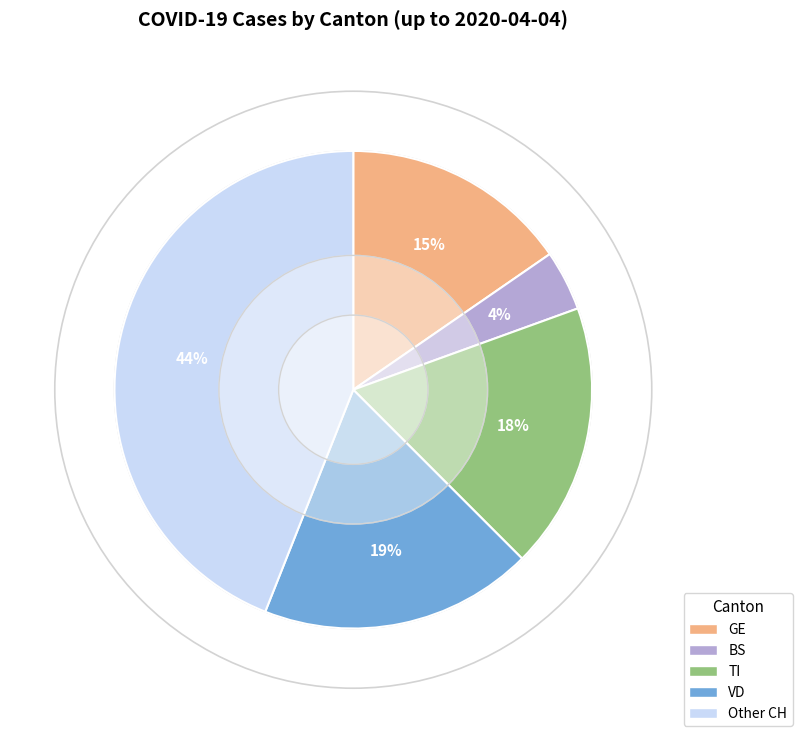

To the nearest percent, what is the difference between the largest and smallest slice percentages?

40%